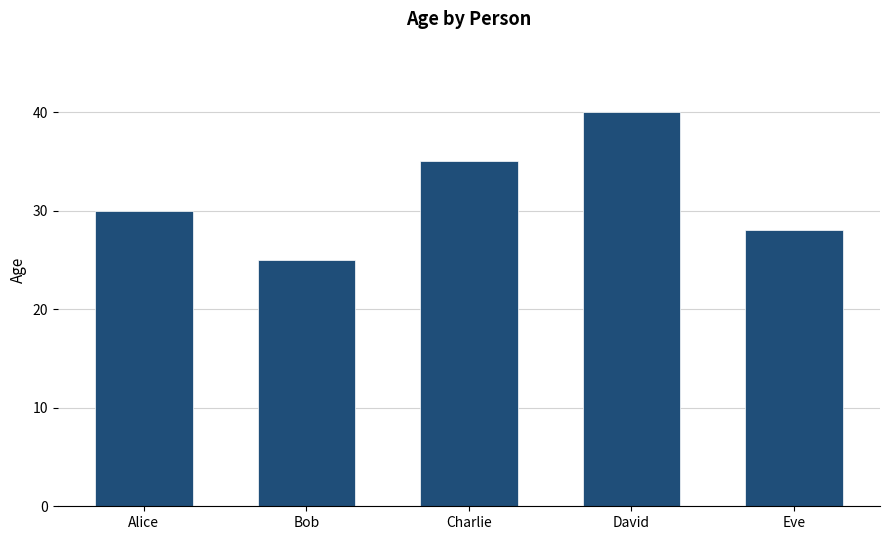

Reading left to right, extract all data points from this chart.

Alice=30	Bob=25	Charlie=35	David=40	Eve=28